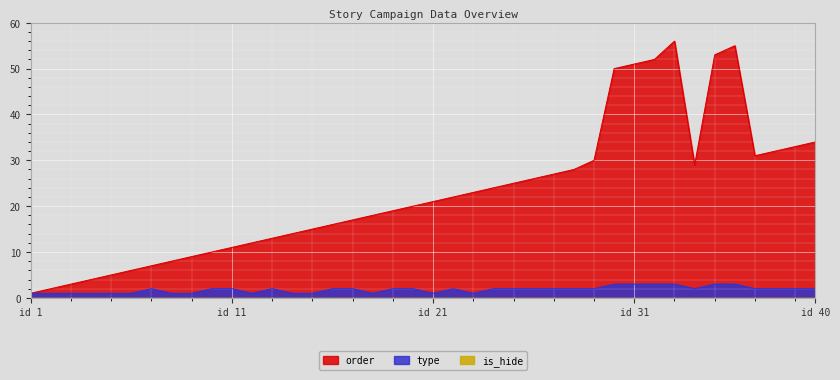

How many categories are shown in the chart?

40